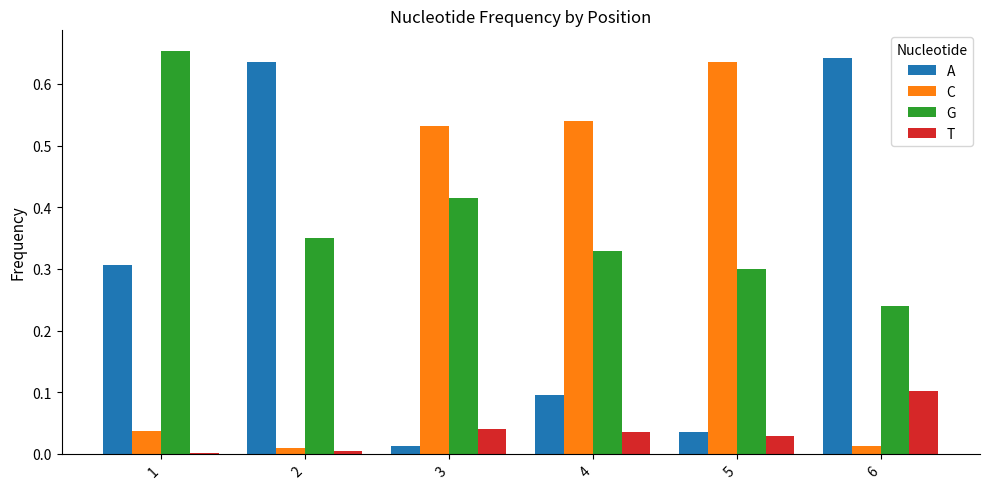

Which series has the largest total across all categories?

G